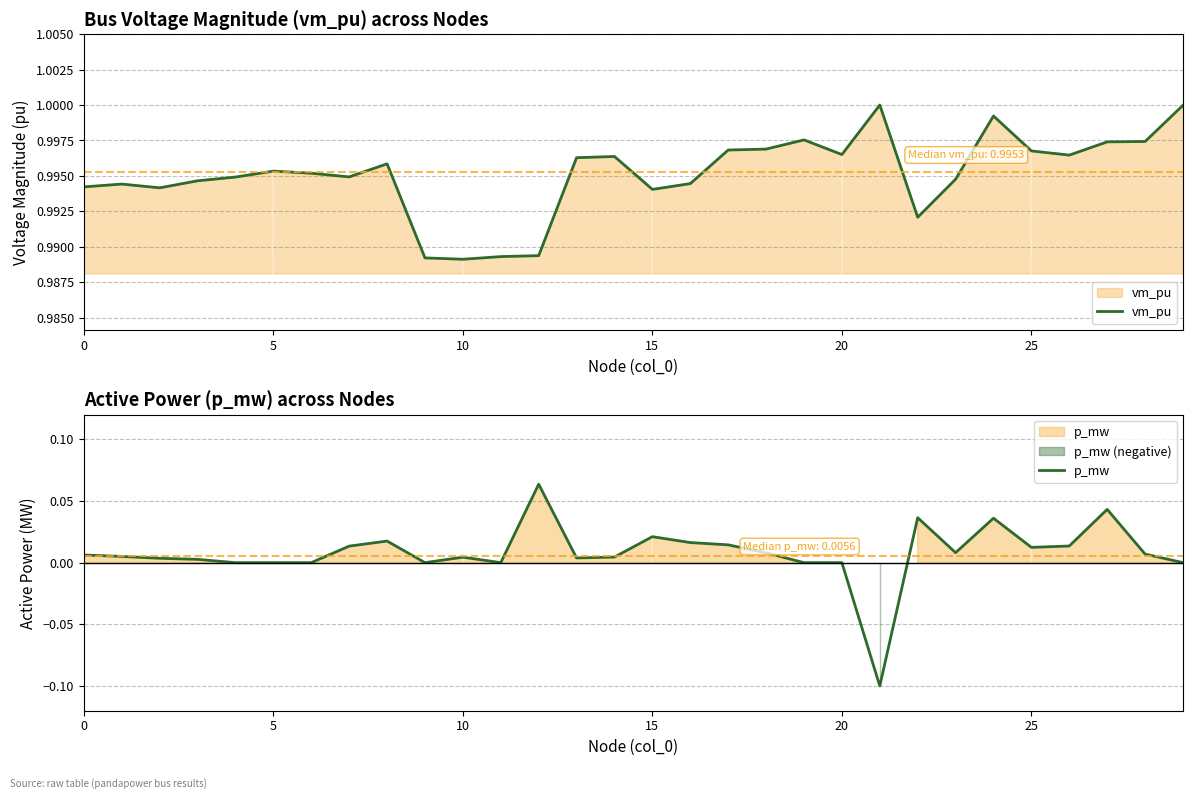

True or false: vm_pu has a value of 0.5 at 10.

False